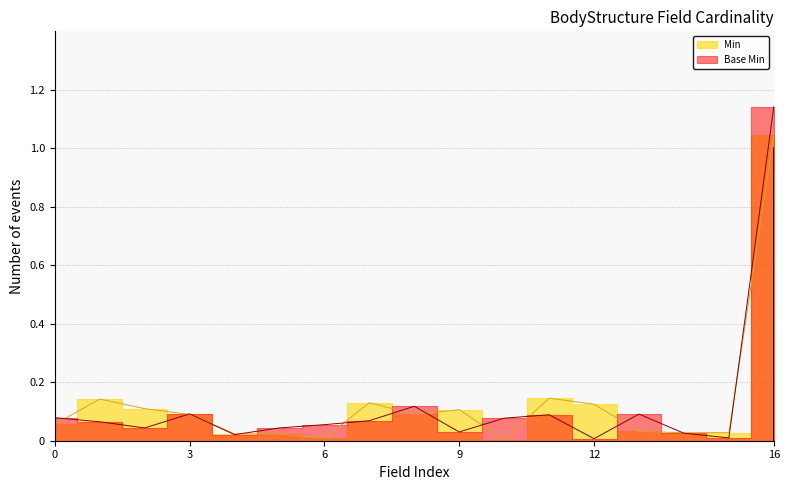

What is the difference between the maximum and second lowest values?

1.1